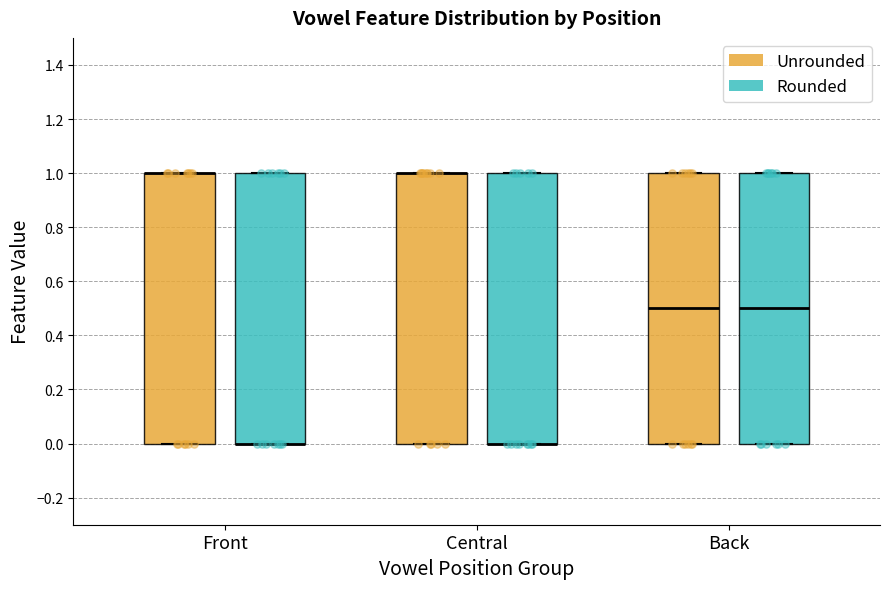

Where is the lower edge of the box for Front (Unrounded) on the y-axis? The values are not printed on the chart, so give them approximately, as read against the axis.

0.0